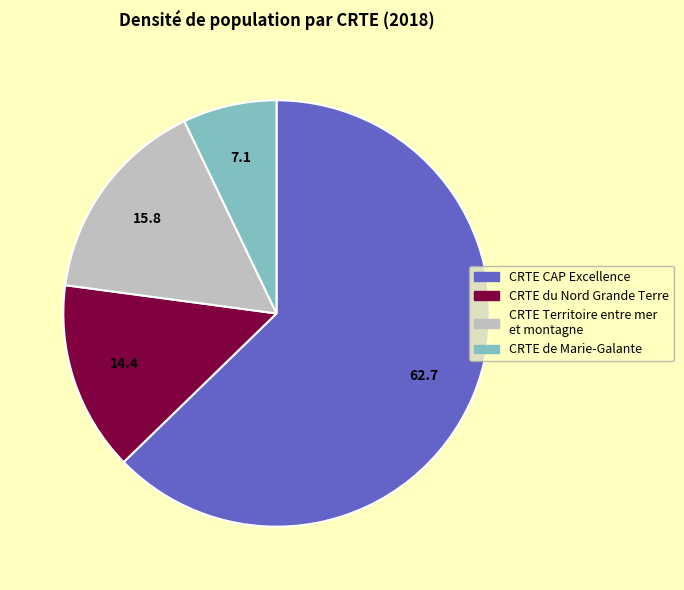

Is there a majority slice in this chart?

Yes